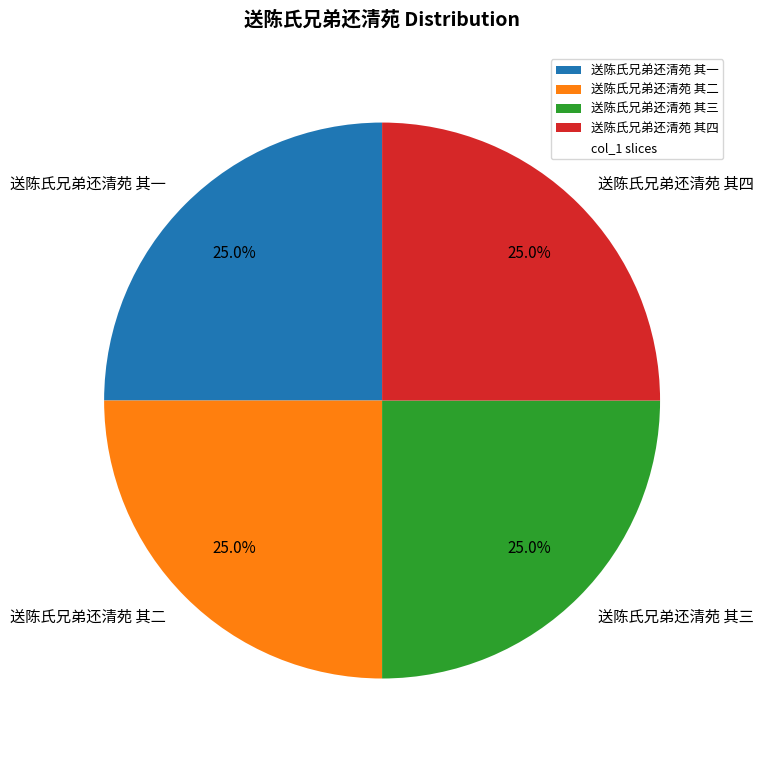

Approximately how many times larger is the value at 送陈氏兄弟还清苑 其三 compared to 送陈氏兄弟还清苑 其一?

1.0